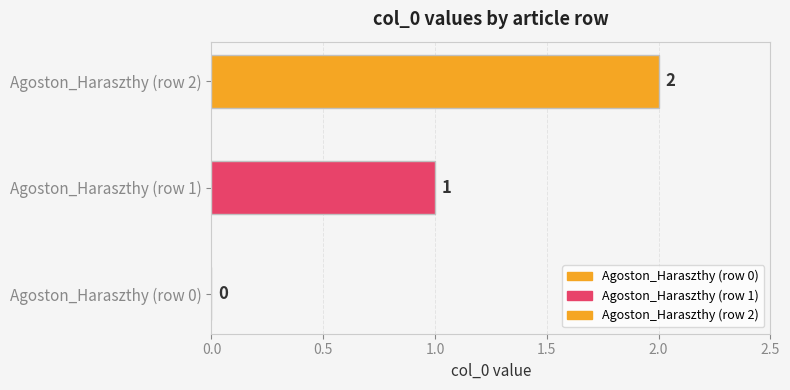

How many data points does each series have?

1